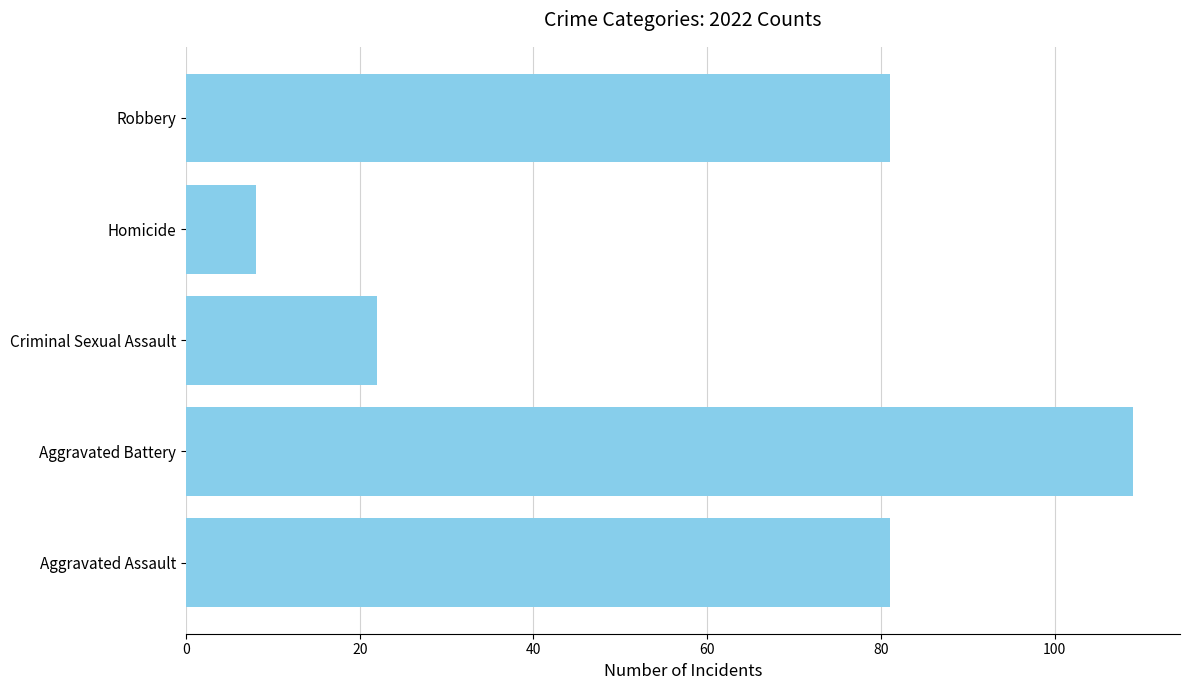

At which category does the chart reach its minimum across all series?

Homicide